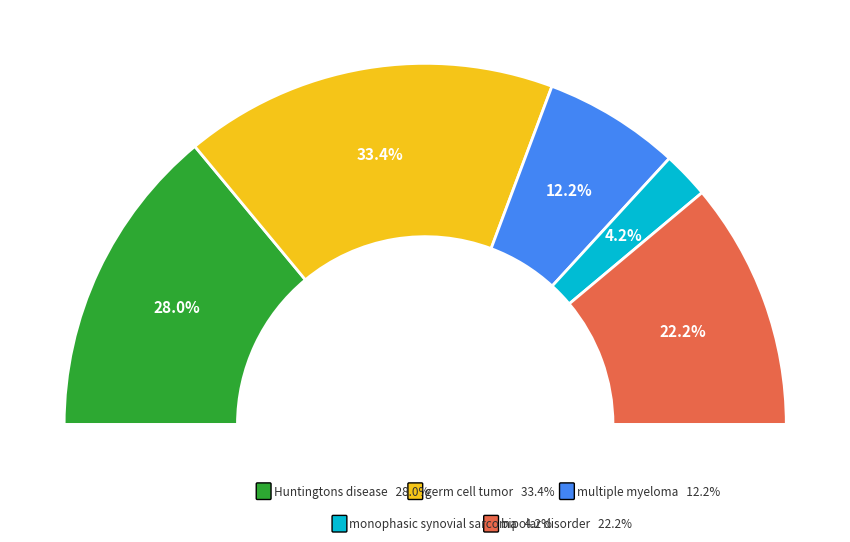

How many segments does this pie chart have?

5